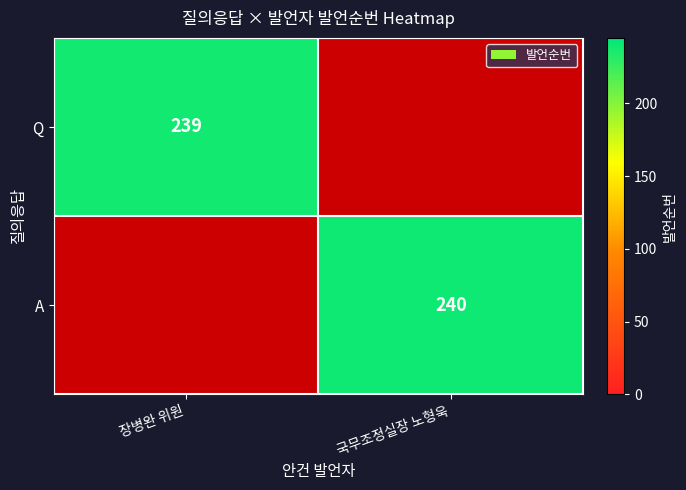

List the labels in order of Q value, largest first.

장병완 위원, 국무조정실장 노형욱